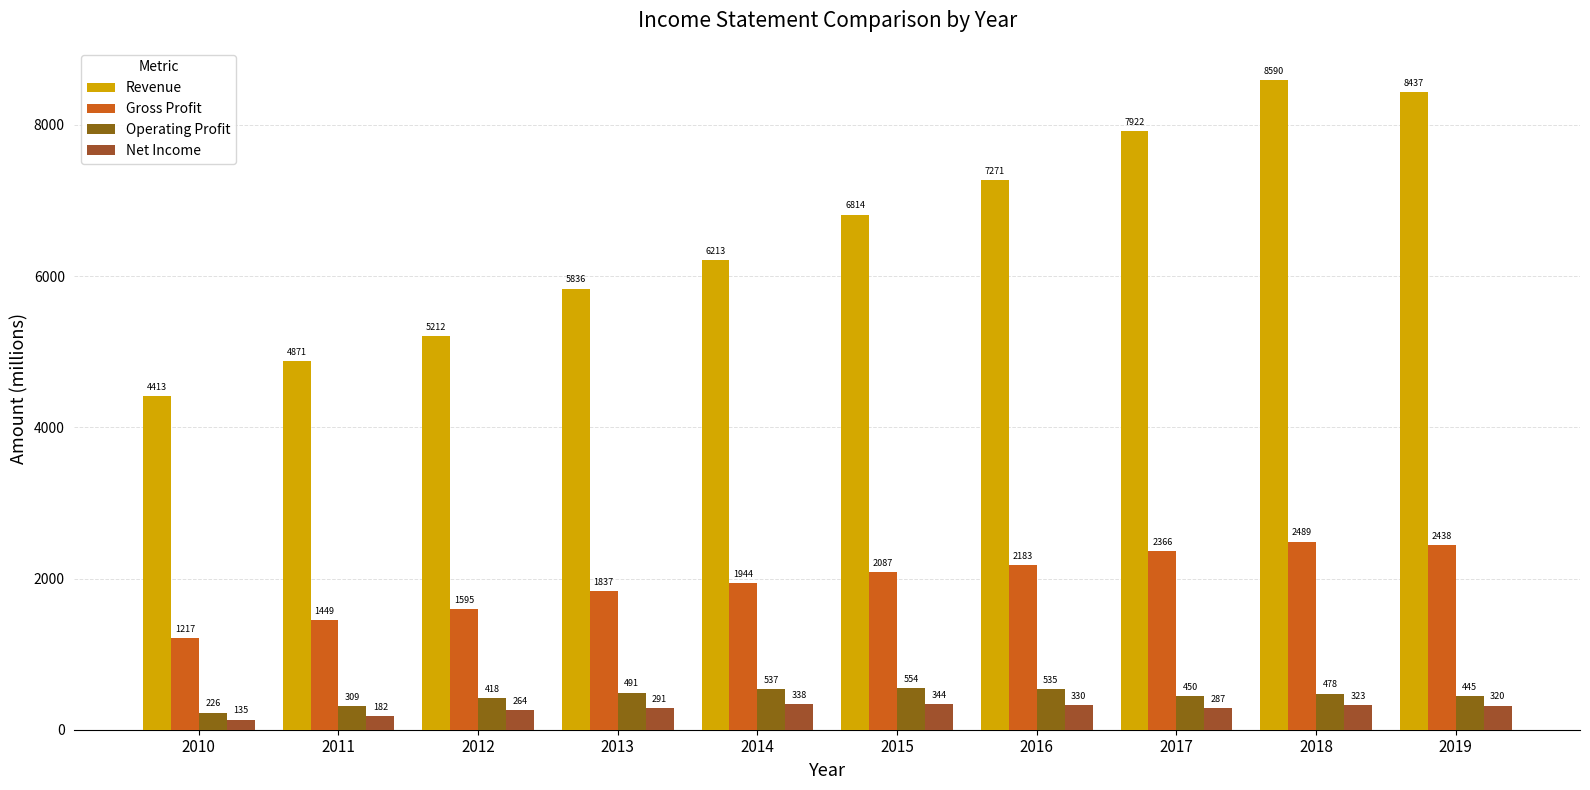

What is the total value across all series at 2014?

9032